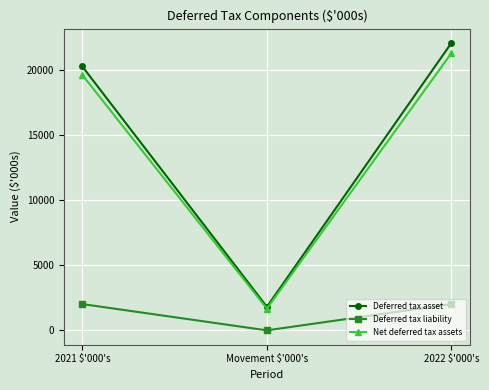

The Deferred tax liability series shows 683 at 2022 $'000's. True or false?

False